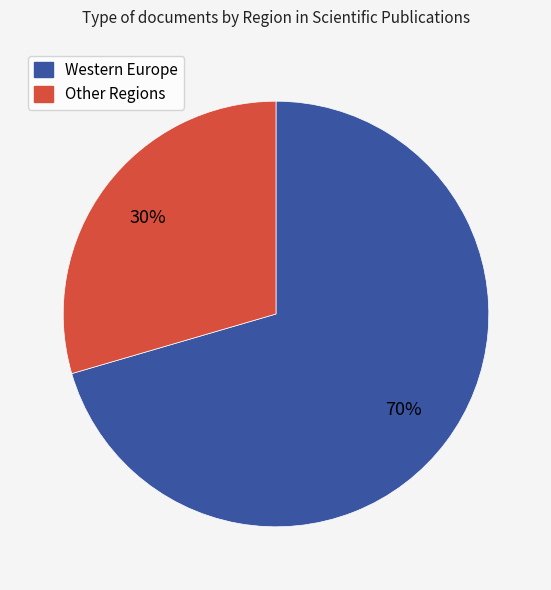

Is there any slice that represents more than half of the pie?

Yes